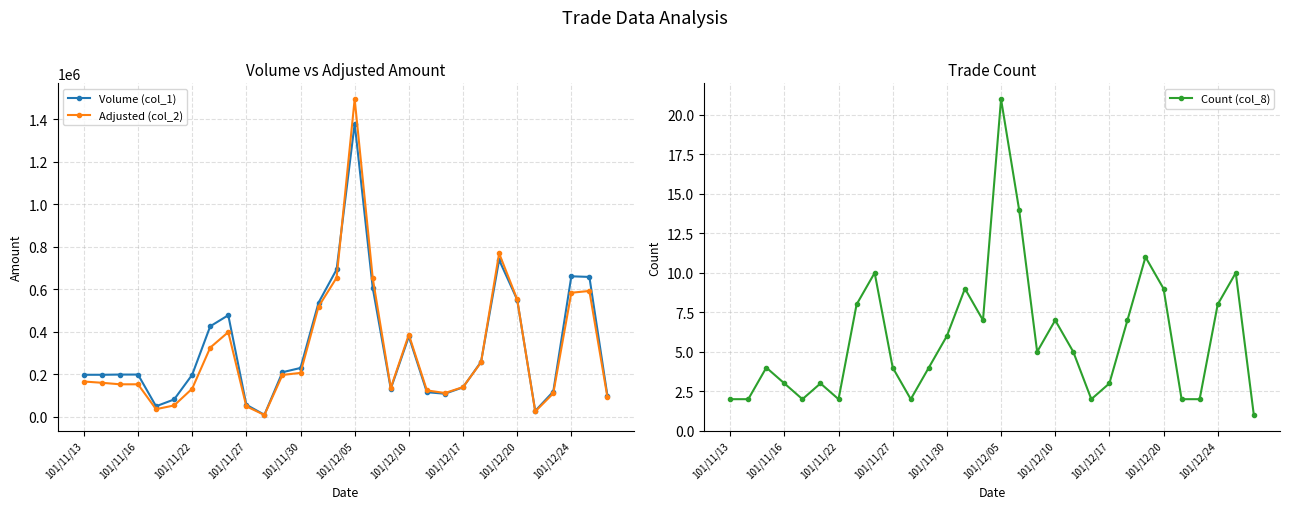

True or false: Count (col_8) and Volume (col_1) intersect in this chart.

False